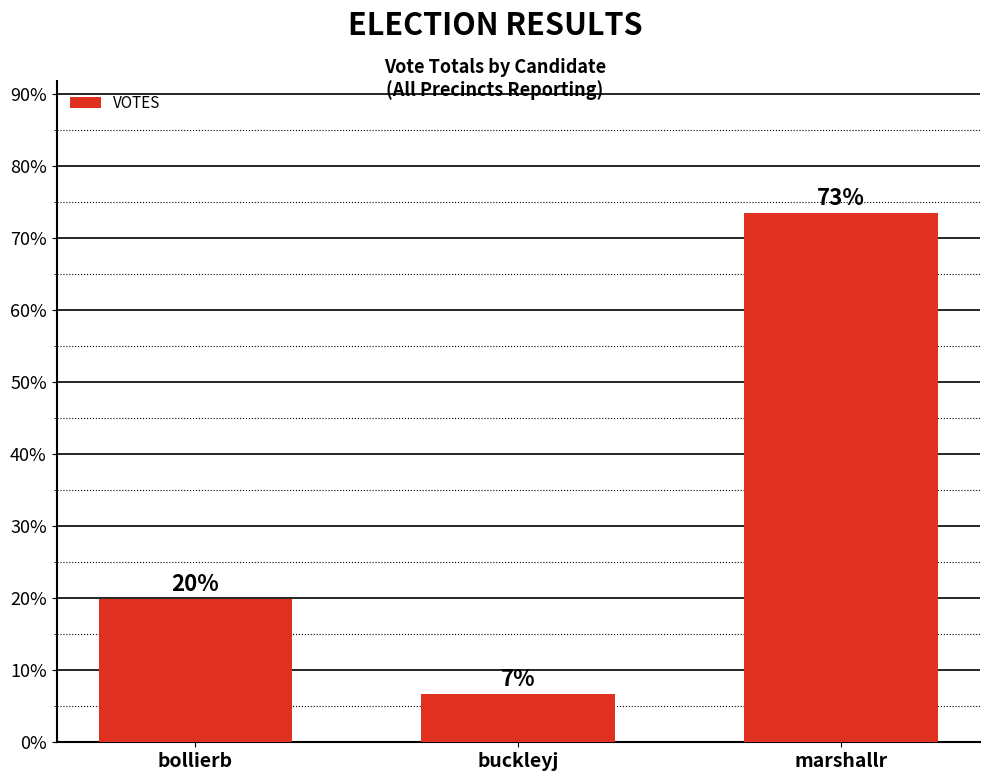

Are the bars horizontal?

No